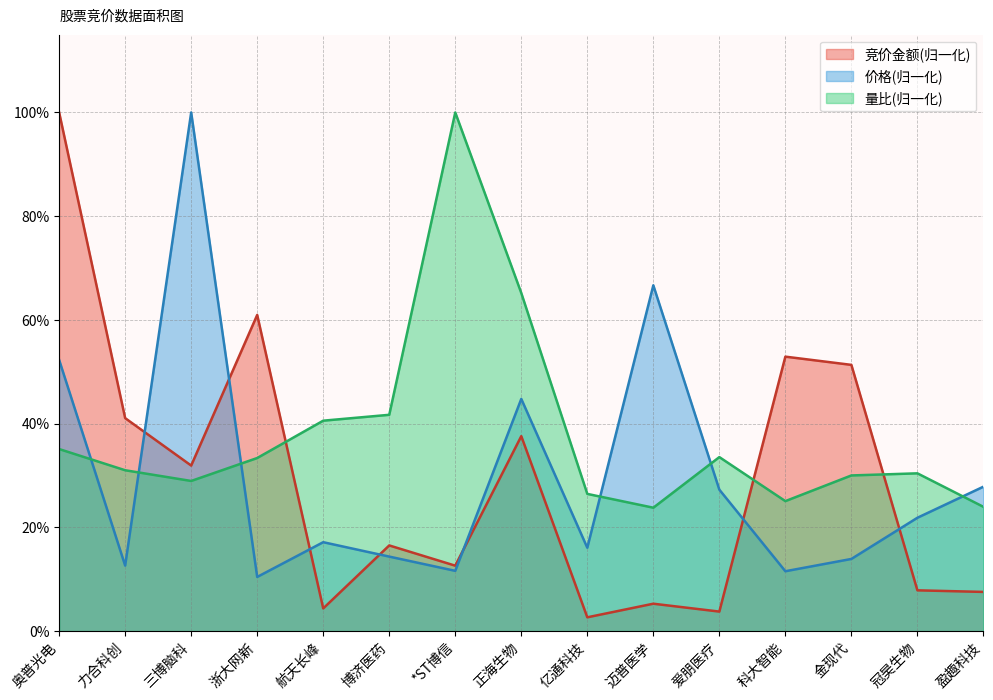

The value of 量比 at 盈趣科技 is 0.4. True or false?

False